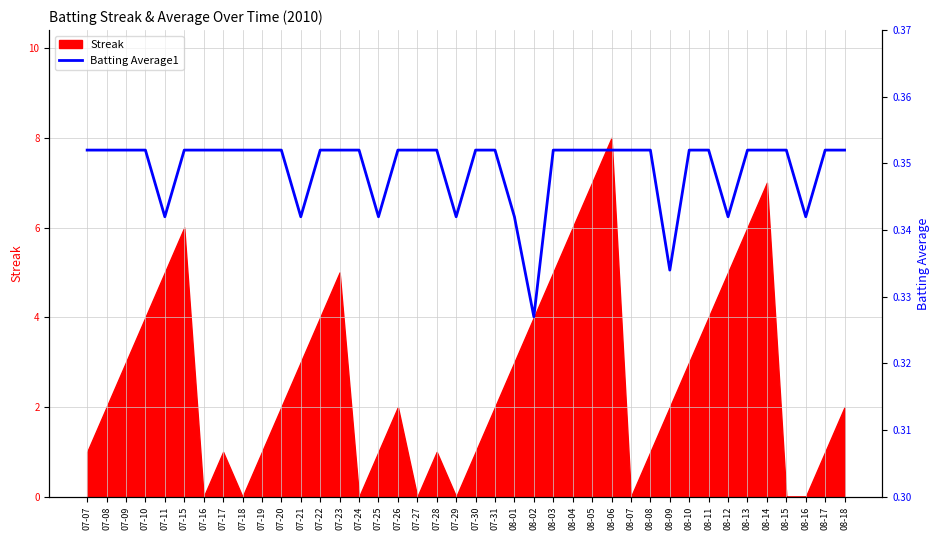

Reading left to right, list all the values displayed in this chart.

07-07=0.4	07-08=0.4	07-09=0.4	07-10=0.4	07-11=0.3	07-15=0.4	07-16=0.4	07-17=0.4	07-18=0.4	07-19=0.4	07-20=0.4	07-21=0.3	07-22=0.4	07-23=0.4	07-24=0.4	07-25=0.3	07-26=0.4	07-27=0.4	07-28=0.4	07-29=0.3	07-30=0.4	07-31=0.4	08-01=0.3	08-02=0.3	08-03=0.4	08-04=0.4	08-05=0.4	08-06=0.4	08-07=0.4	08-08=0.4	08-09=0.3	08-10=0.4	08-11=0.4	08-12=0.3	08-13=0.4	08-14=0.4	08-15=0.4	08-16=0.3	08-17=0.4	08-18=0.4